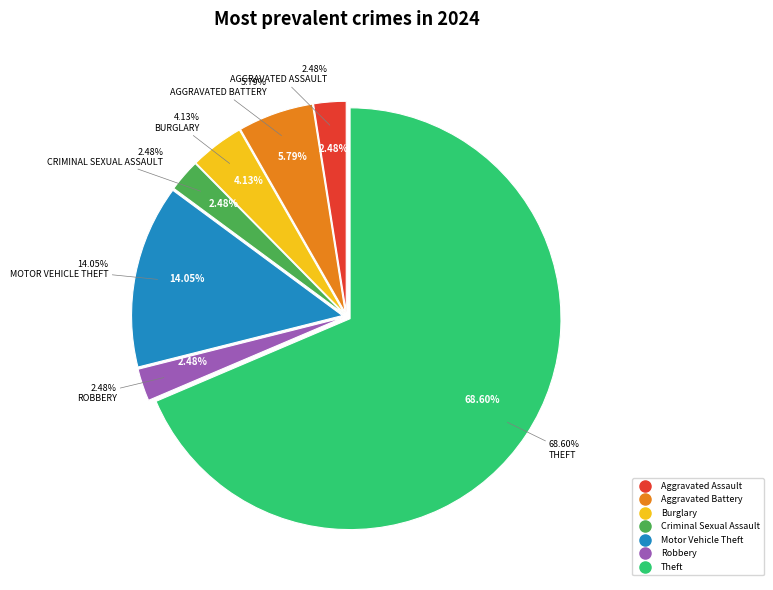

To the nearest percent, what is the combined percentage of Theft and Robbery?

71%